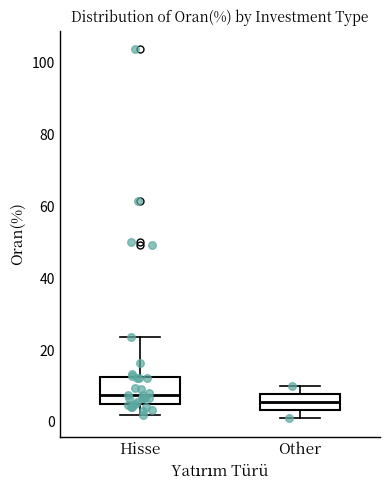

Reading left to right, read every box against the y-axis: the position of its median line, the range the box covers, and the ends of its whiskers. The values are not printed on the chart, so give them approximately, as read against the axis.

Hisse: median 8, box 4 to 12, whiskers 2 to 24
Other: median 6, box 4 to 8, whiskers 2 to 10